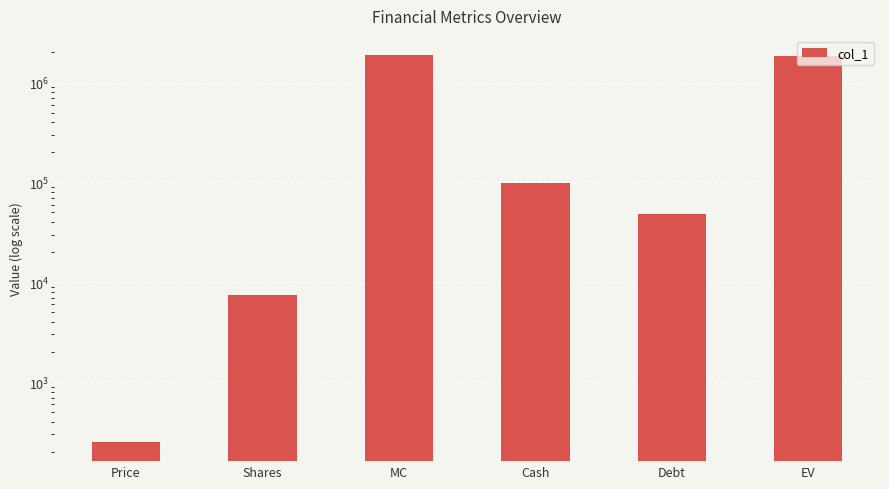

True or false: the data shows 2941957.9 at EV.

False